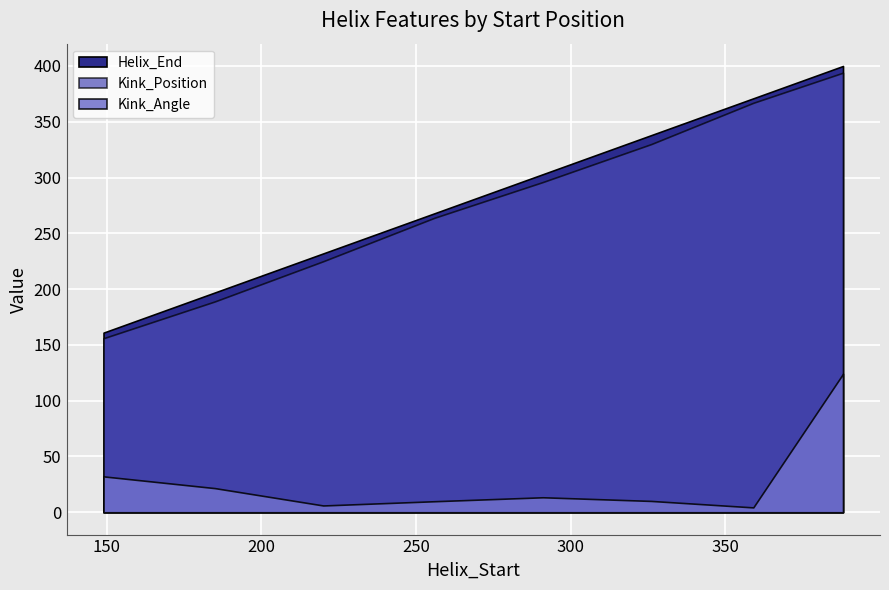

True or false: Kink_Position has more than 2 interior local peaks.

False